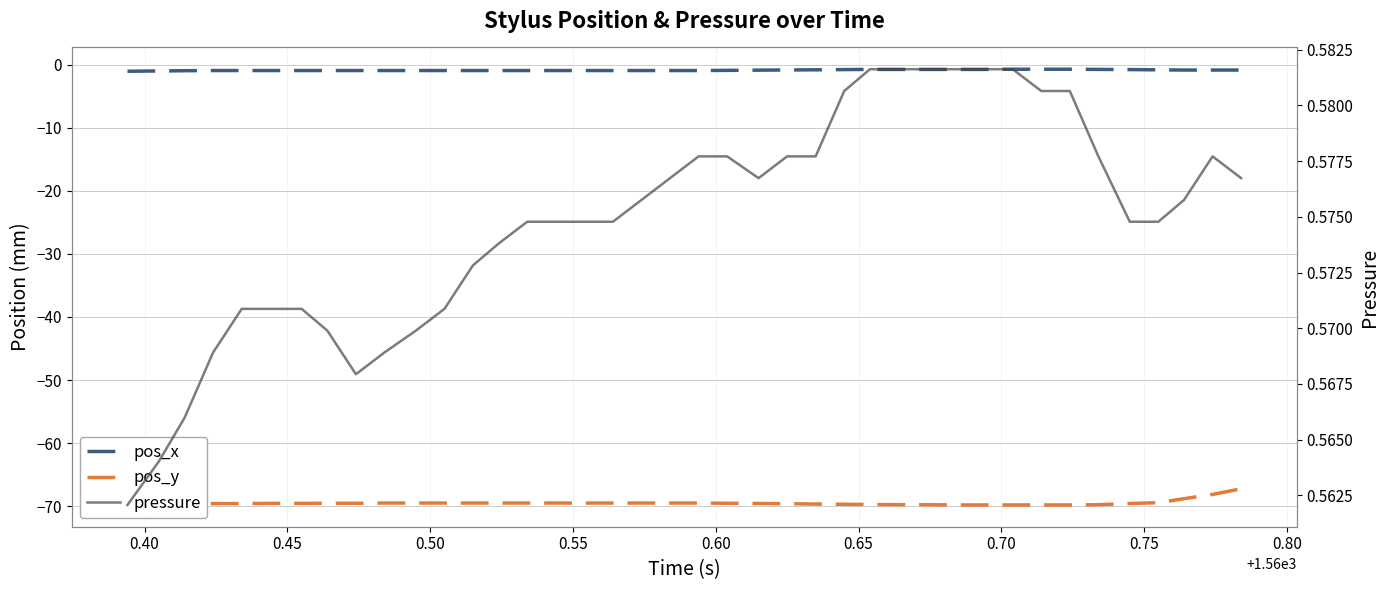

True or false: pressure and pos_x intersect in this chart.

False